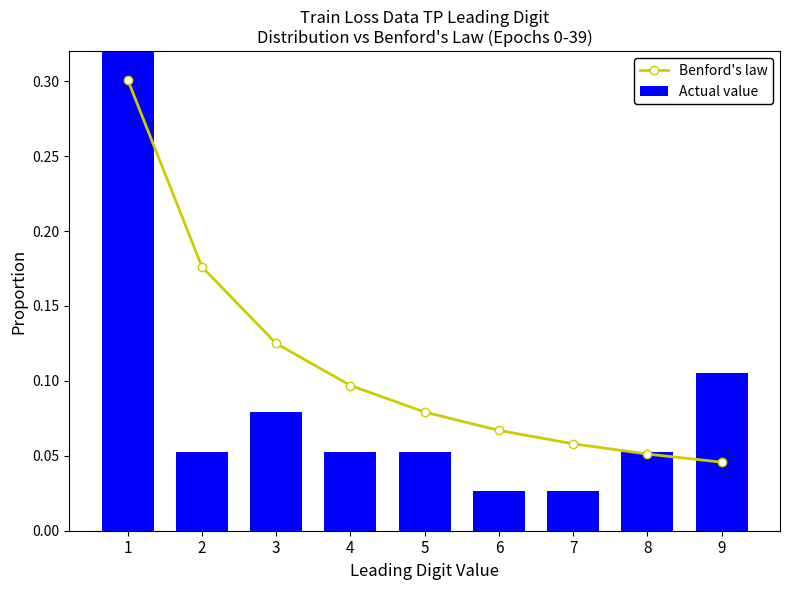

What is the value of the Benford's law bar at the 6th from the left?

0.1